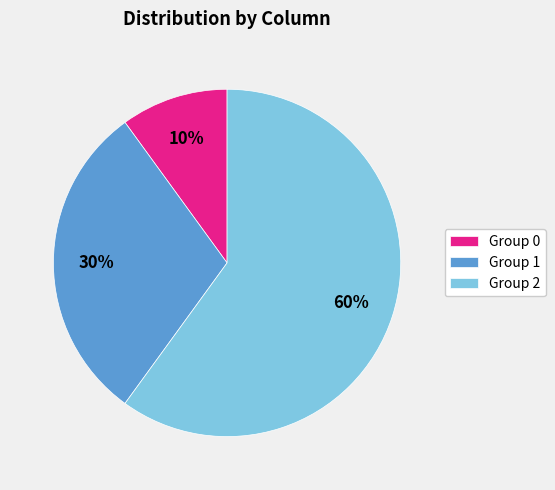

Is it true that Group 2 is 60% of the pie?

True